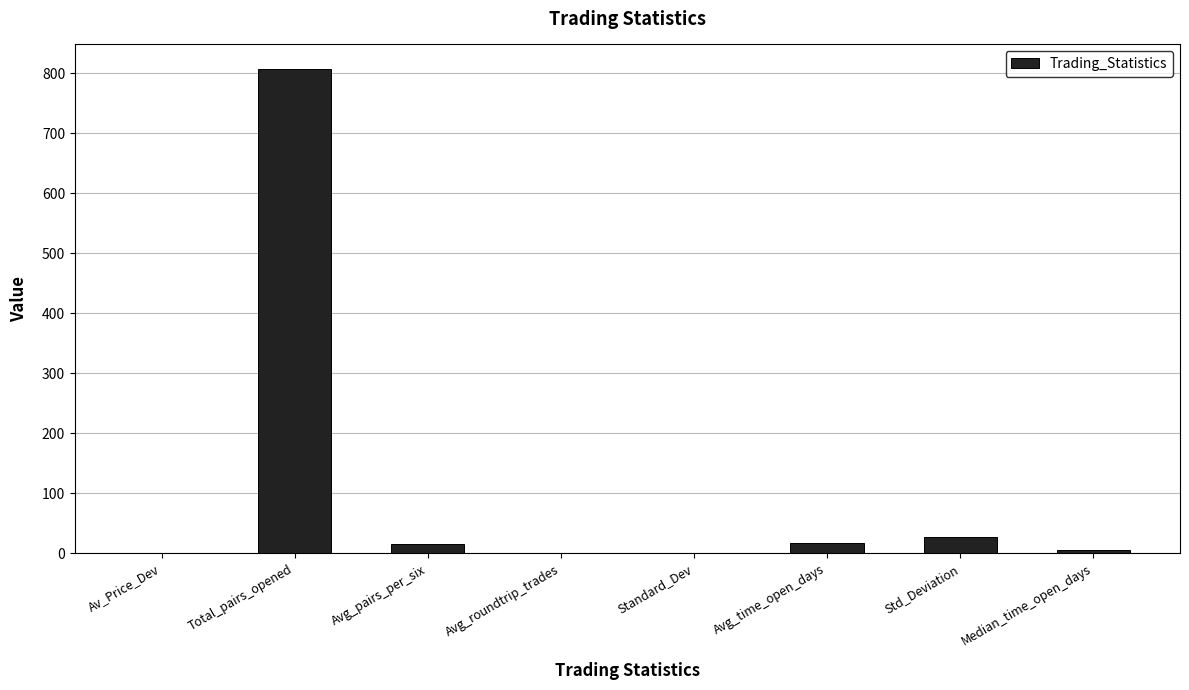

What is the change in value from Avg_time_open_days to Median_time_open_days?

-12.0